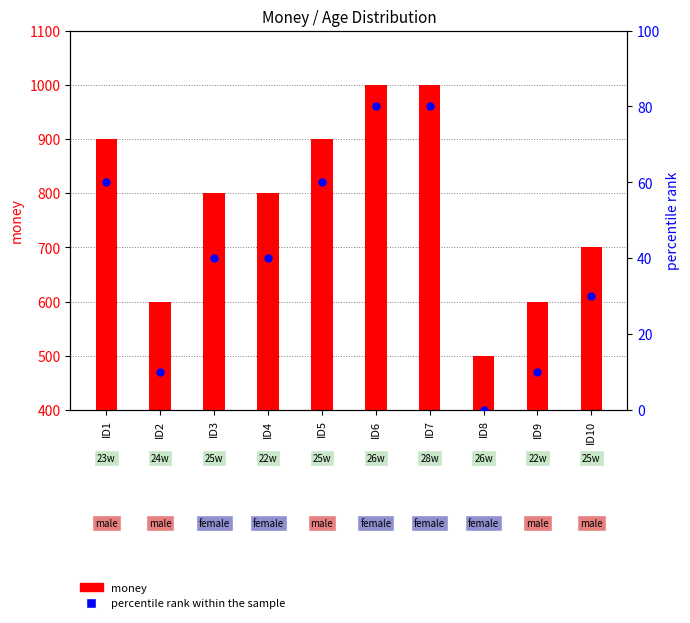

What are all the series names shown in the legend?

money, percentile rank within the sample